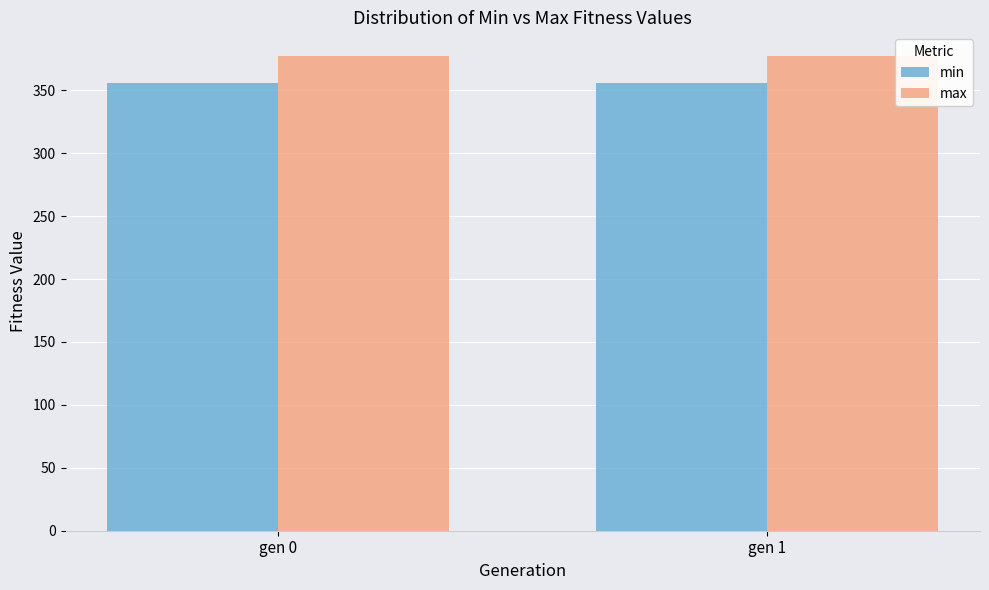

Is the value of max at gen 0 greater than the value of min at gen 1?

Yes